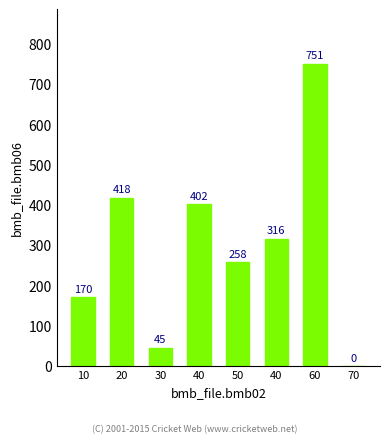

List the labels in order of value, smallest first.

70, 30, 10, 50, 40, 40, 20, 60